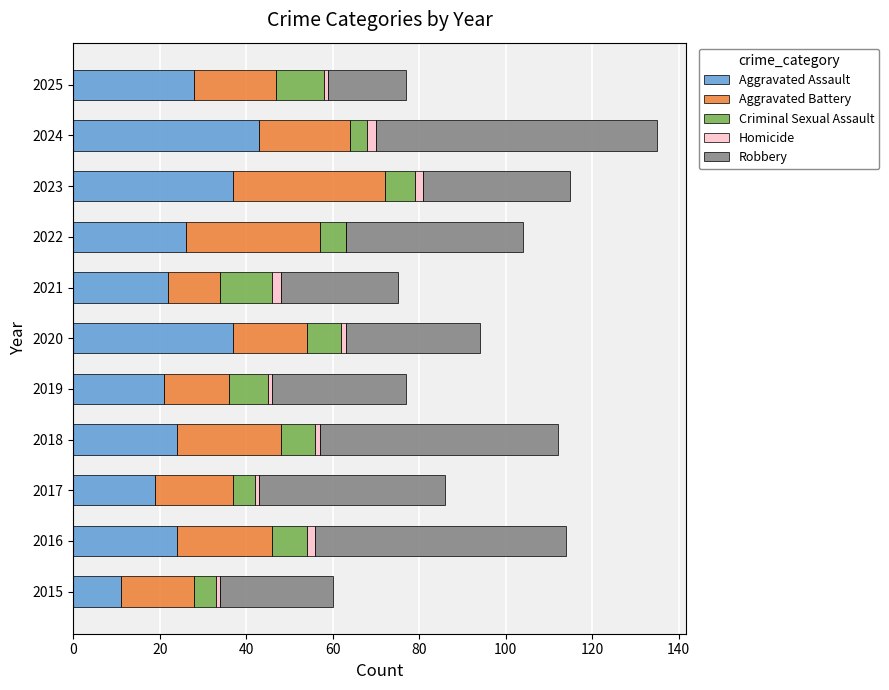

The Aggravated Assault series shows 43 at 2025. True or false?

False